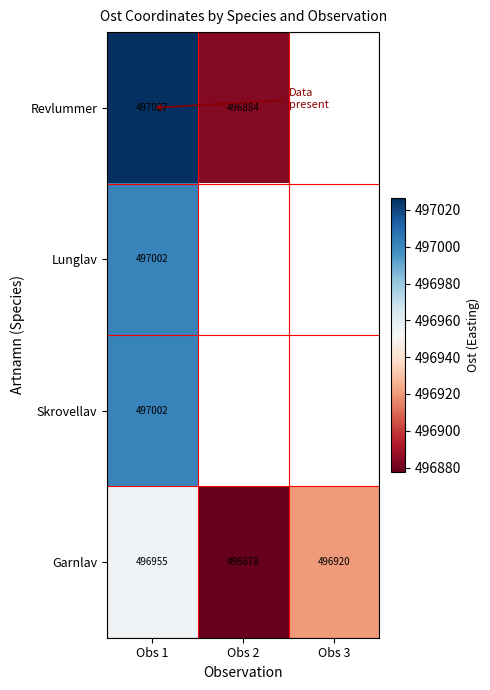

Between Obs 2 and Obs 1, which is larger?

Obs 1